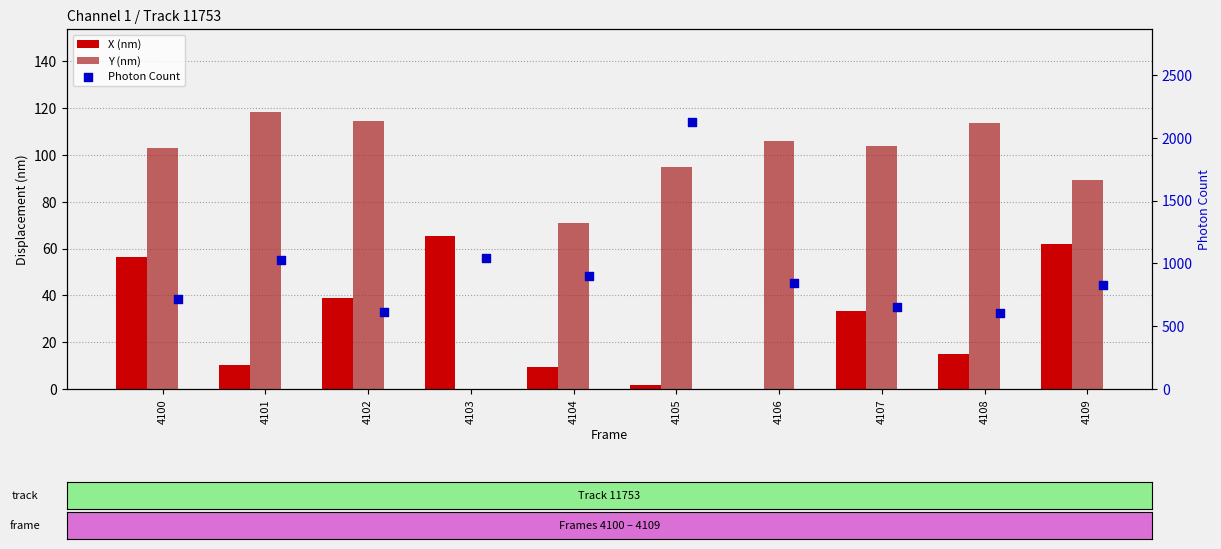

At how many categories does at least one series exceed 642?

8